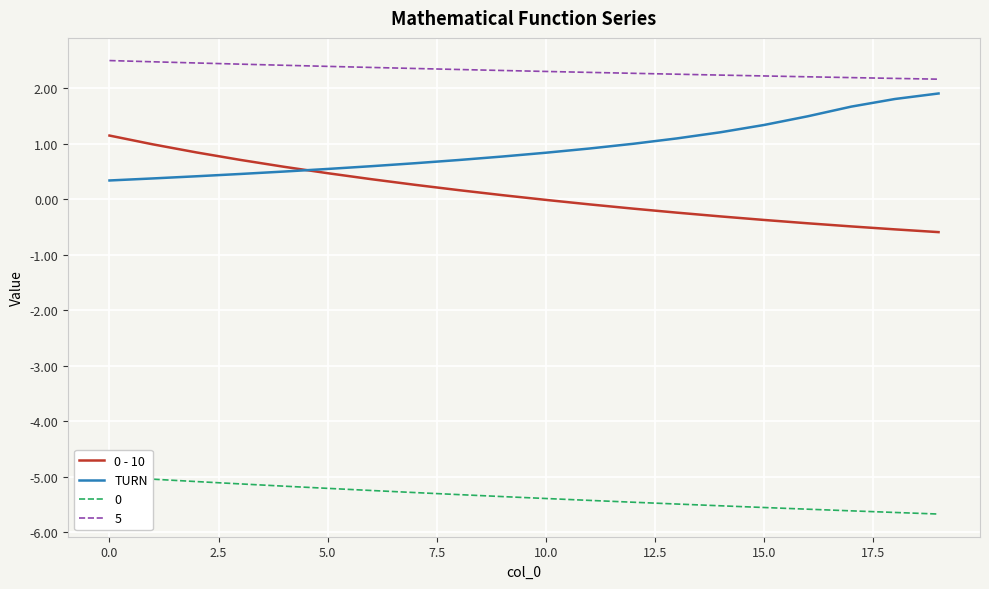

What is the lowest value of the TURN series?

0.3